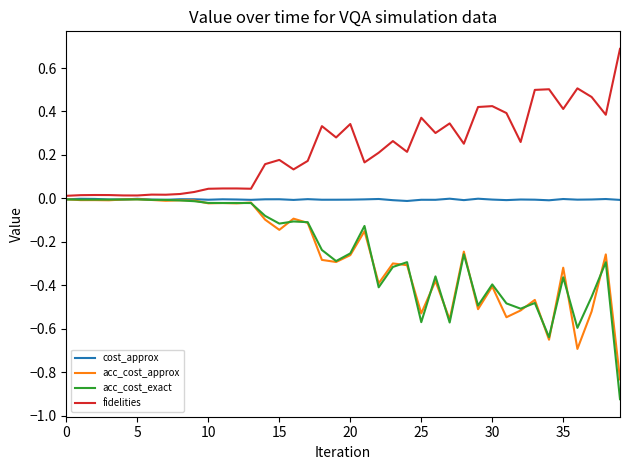

Does the chart have visible grid lines?

No